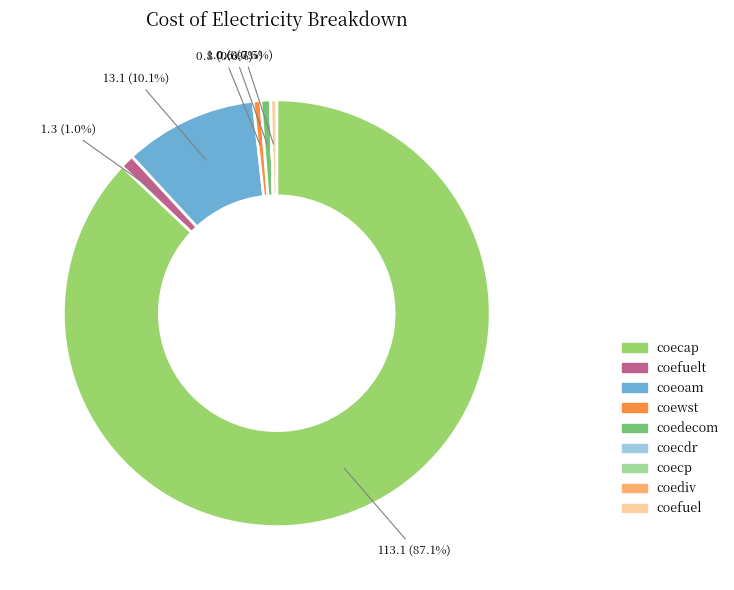

Does any single category account for the majority?

Yes